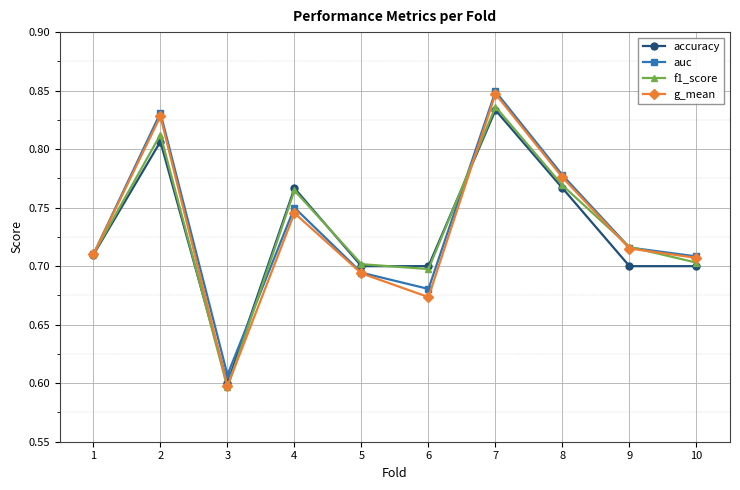

At how many categories does at least one series exceed 0?

10